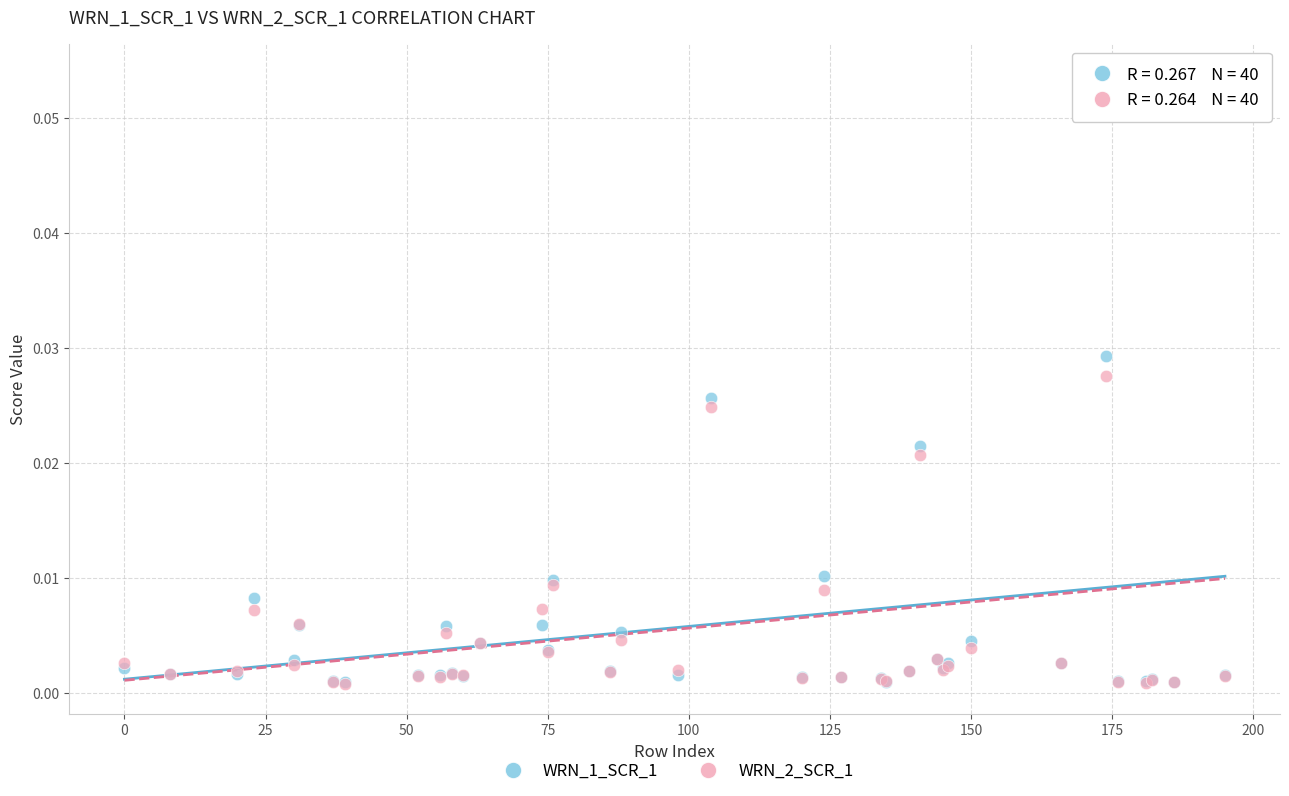

What are all the series names shown in the legend?

WRN_1_SCR_1, WRN_2_SCR_1